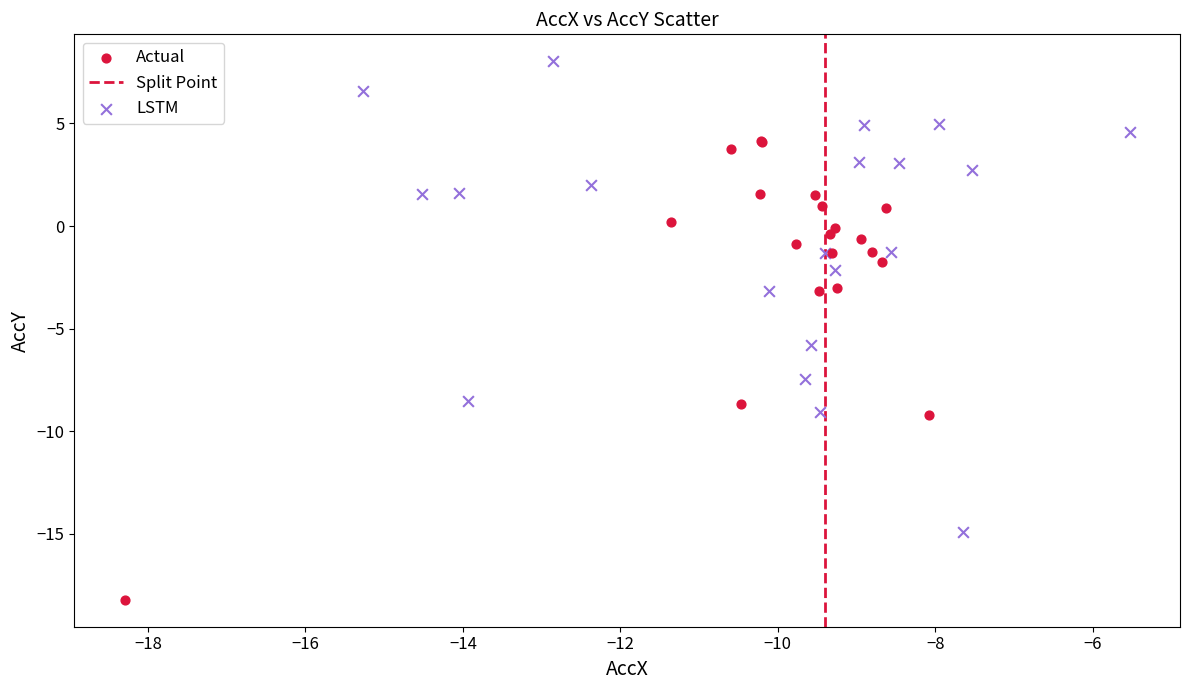

Which series contains the lowest Y value?

Actual